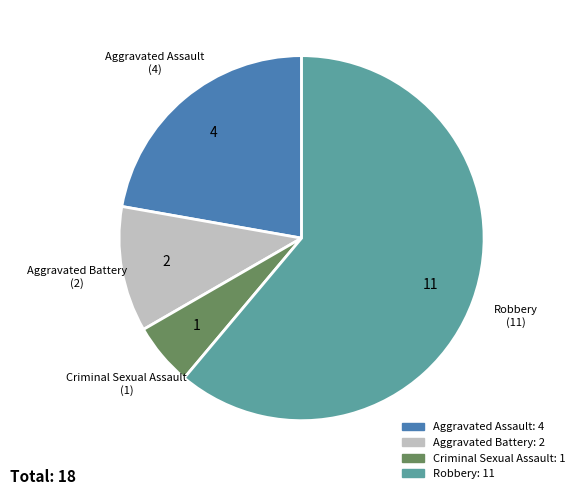

Is the sum of Robbery and Aggravated Battery greater than half?

Yes